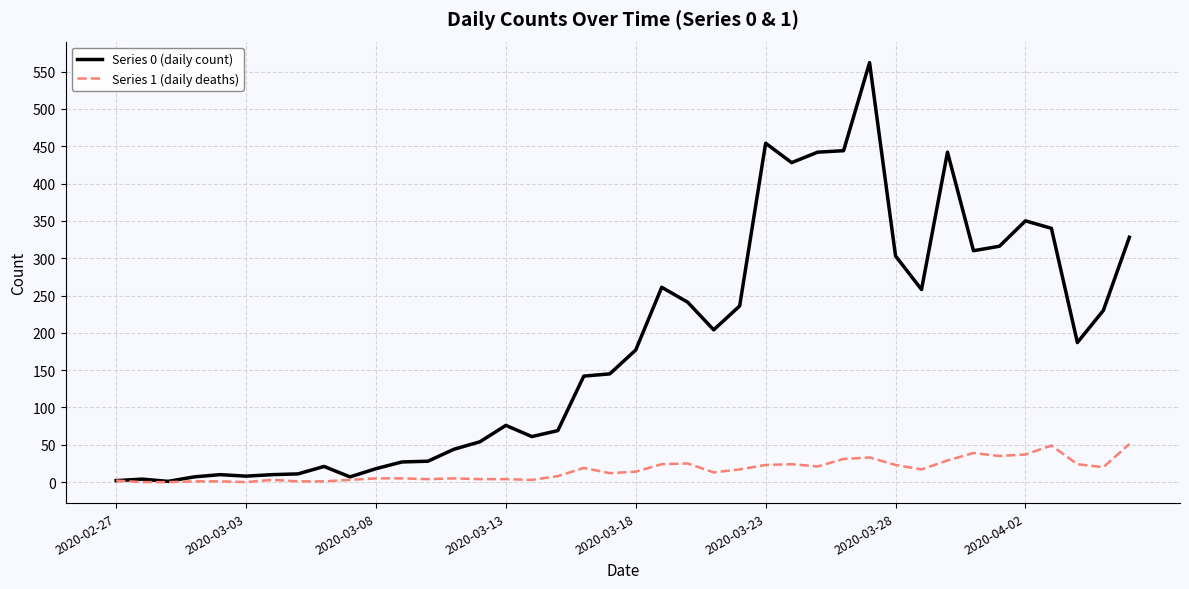

Rank the series by their average value, from lowest to highest.

Series 1 (daily deaths), Series 0 (daily count)